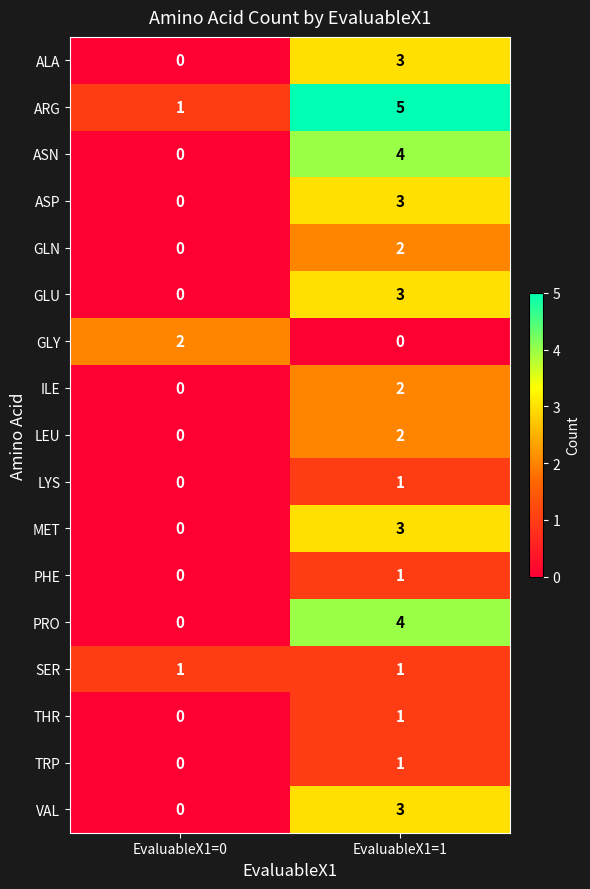

Is it true that LEU equals 0 at EvaluableX1=0?

True